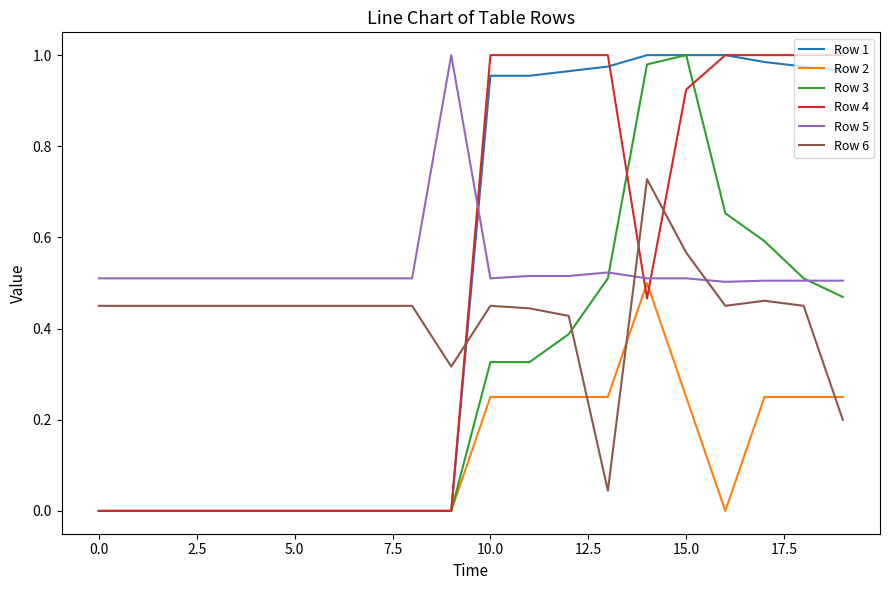

After their last crossing, which series has the higher values: Row 6 or Row 1?

Row 1